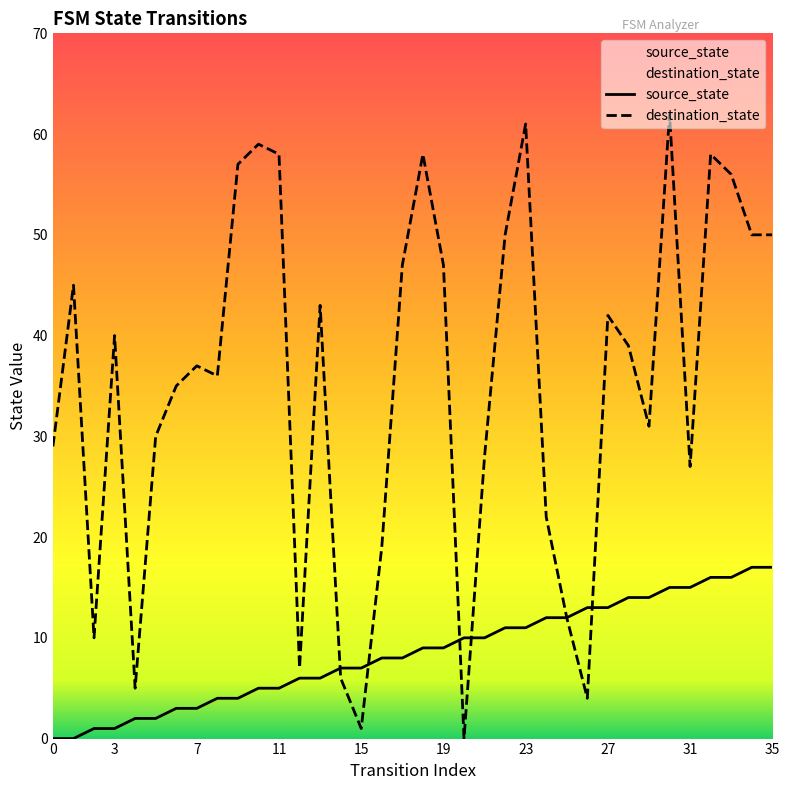

True or false: source_state and destination_state cross at least once.

True